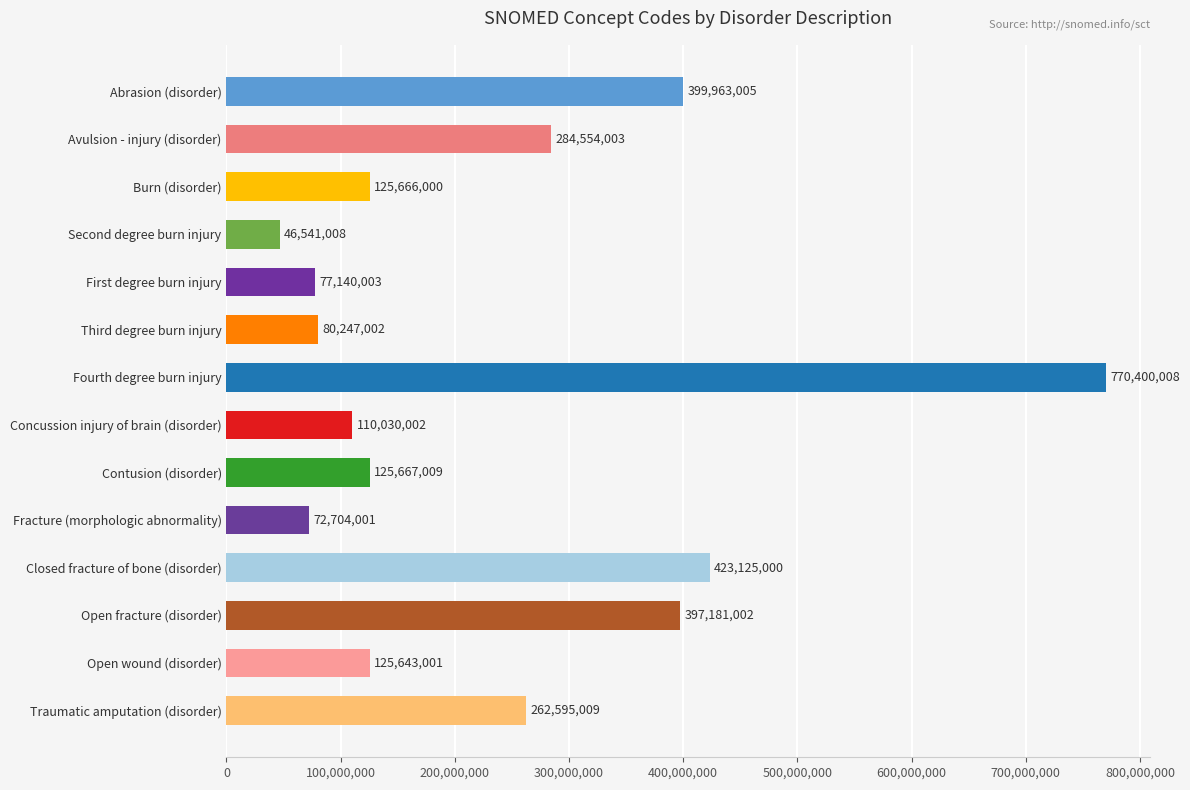

Reading bottom to top, transcribe all the data shown in this chart.

Traumatic amputation (disorder)=262595009	Open wound (disorder)=125643001	Open fracture (disorder)=397181002	Closed fracture of bone (disorder)=423125000	Fracture (morphologic abnormality)=72704001	Contusion (disorder)=125667009	Concussion injury of brain (disorder)=110030002	Fourth degree burn injury=770400008	Third degree burn injury=80247002	First degree burn injury=77140003	Second degree burn injury=46541008	Burn (disorder)=125666000	Avulsion - injury (disorder)=284554003	Abrasion (disorder)=399963005